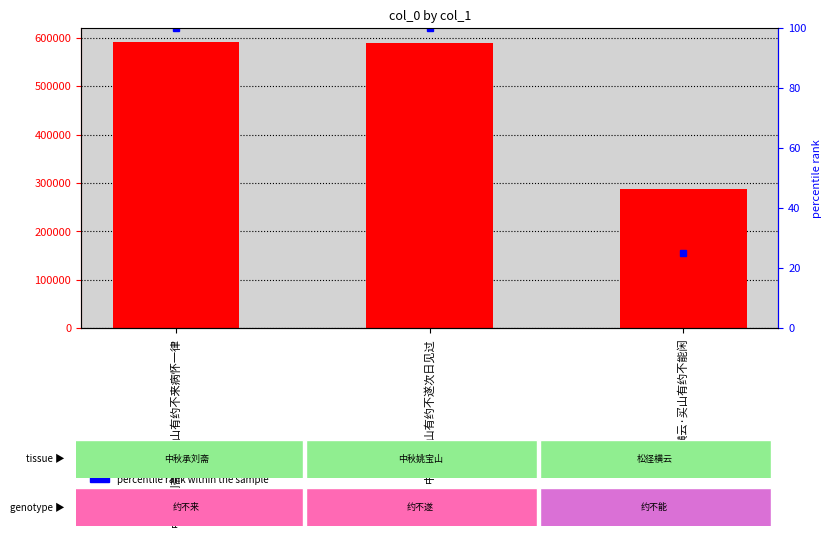

Is it true that the value at 中秋承刘斋默李和山有约不来病怀一律 is 590690?

True